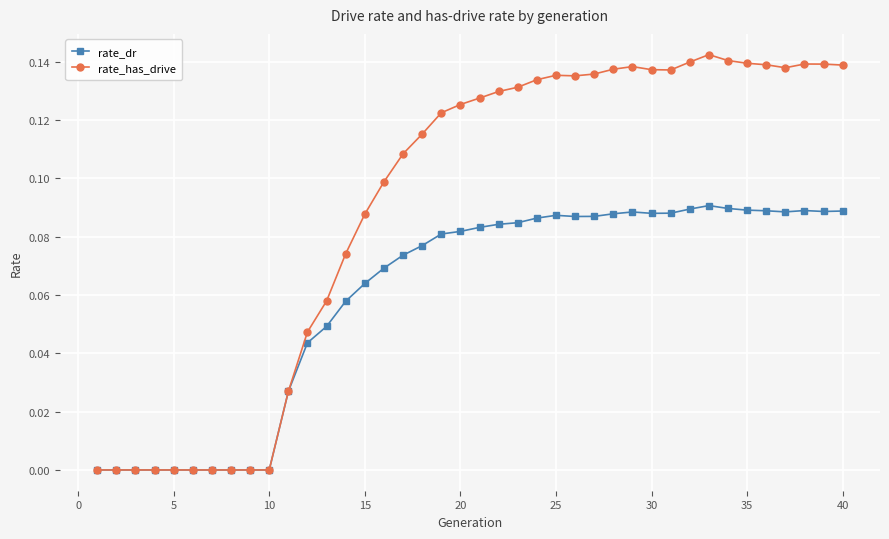

True or false: rate_dr has more than 0 points higher than both neighbors.

True